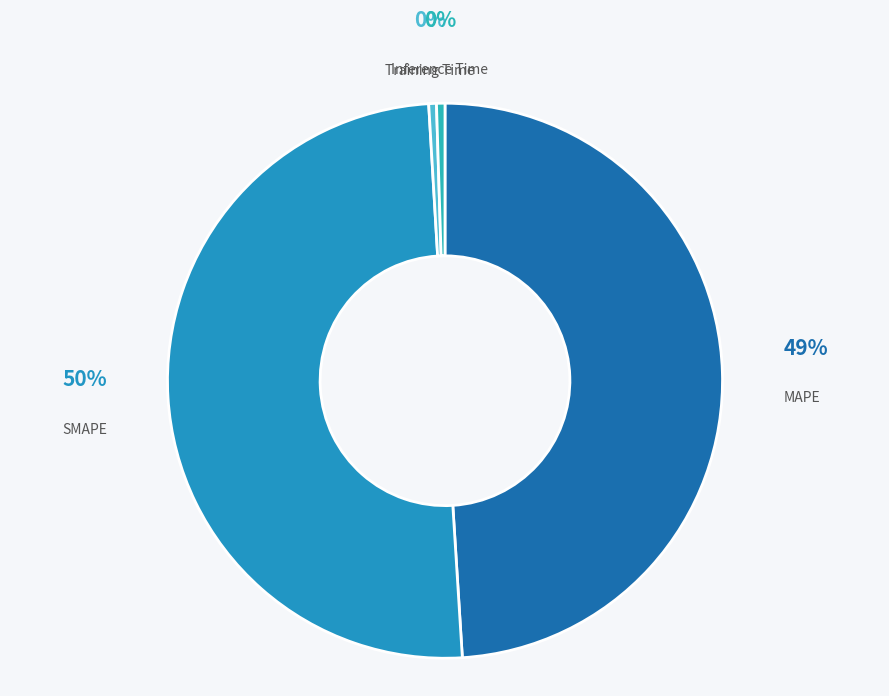

Which category has the smallest portion of the pie?

Training Time